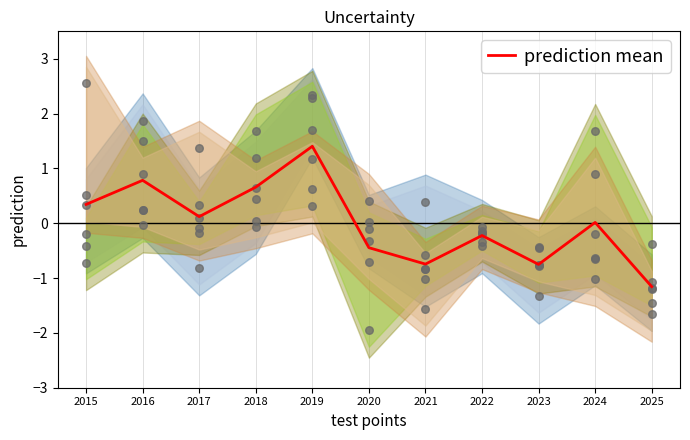

What is the change in value from 2015 to 2020?

-0.8